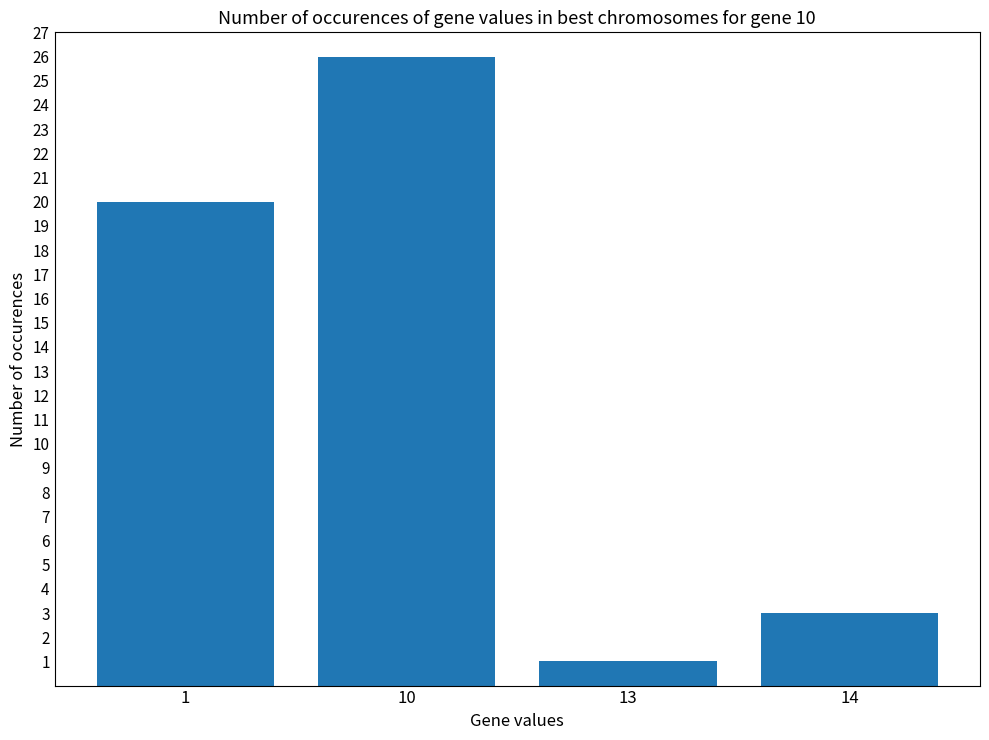

What is the difference between the values at 14 and 10?

23